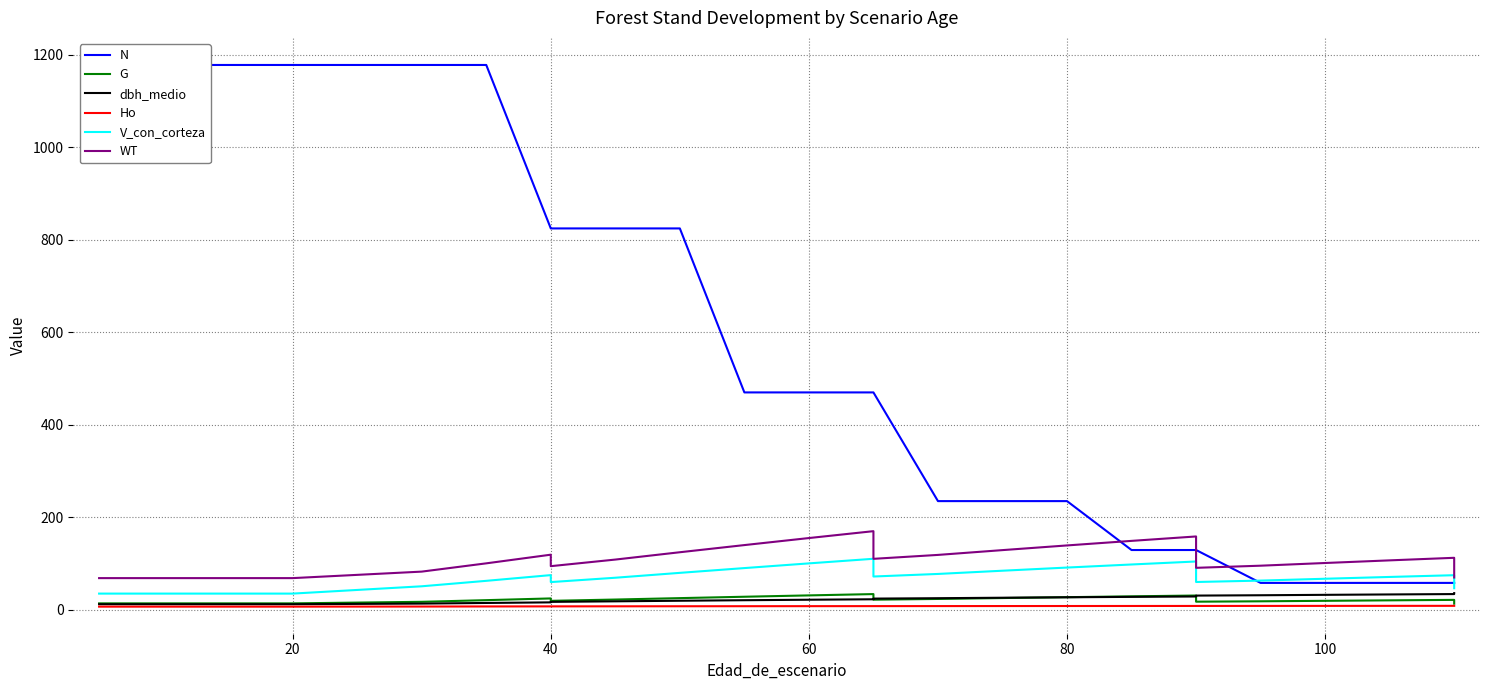

What is the value of the Ho point at the 24th from the left?

8.5